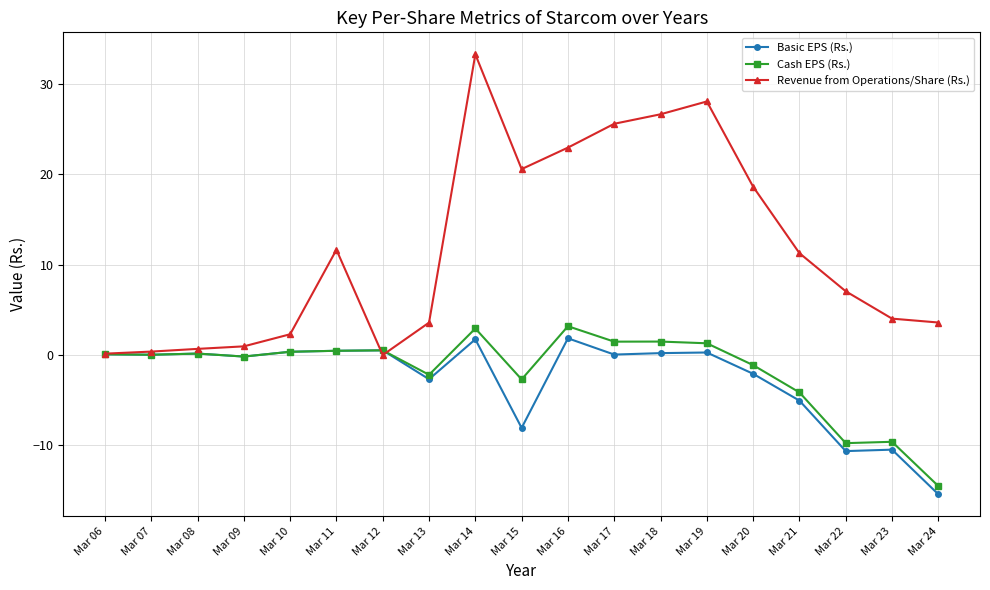

Where does the Revenue from Operations/Share (Rs.) series first go above 7?

Mar 11